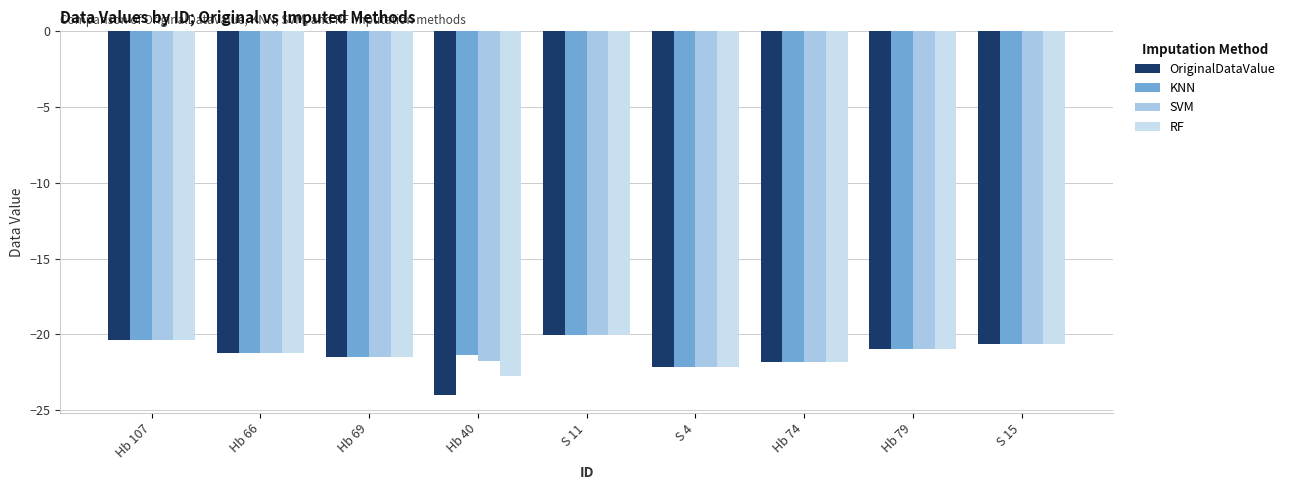

How many distinct data groups are displayed?

4